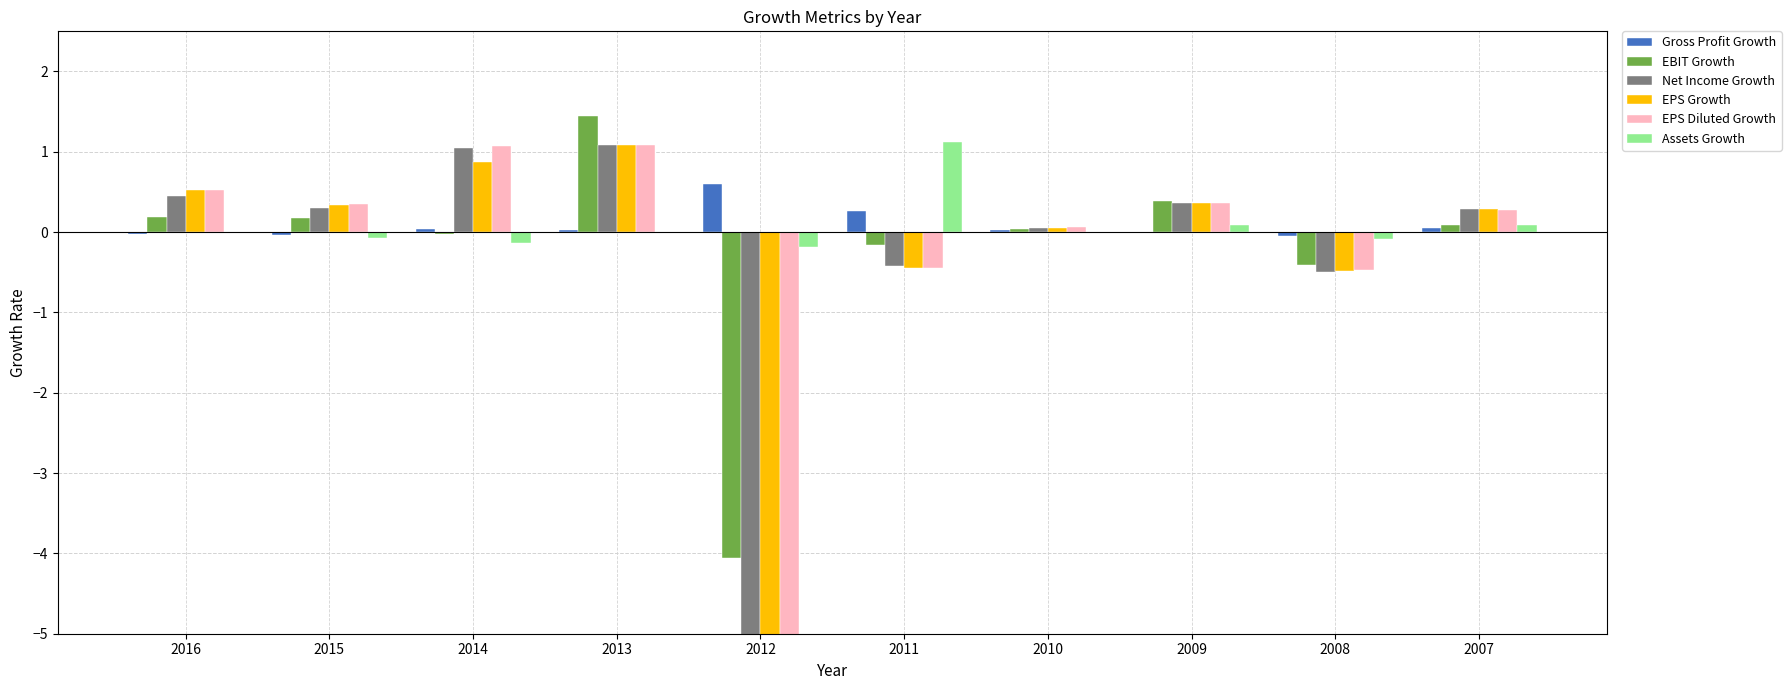

Rank the categories by EPS Diluted Growth value from lowest to highest.

2012, 2008, 2011, 2010, 2007, 2015, 2009, 2016, 2014, 2013